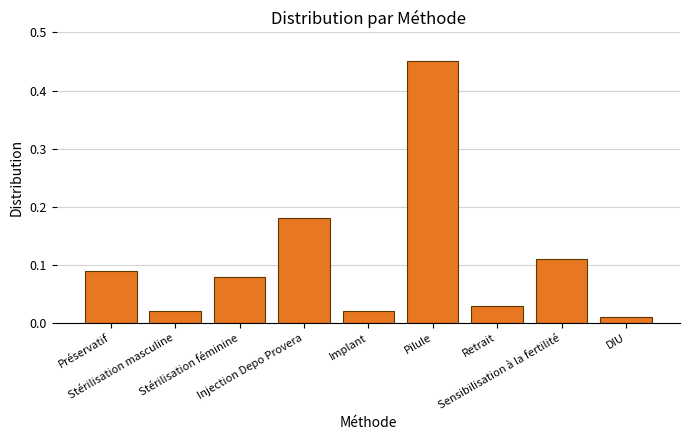

At which category does the chart reach its peak across all series?

Pilule